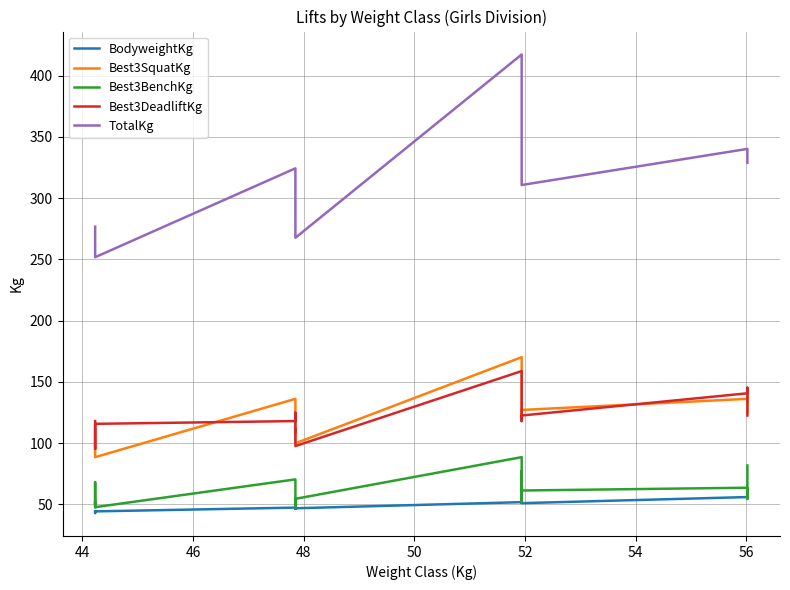

How many series are shown in this chart?

5